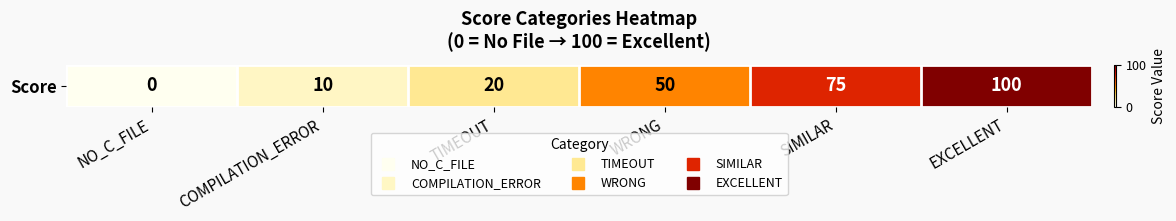

At which label does the data first exceed 50?

SIMILAR